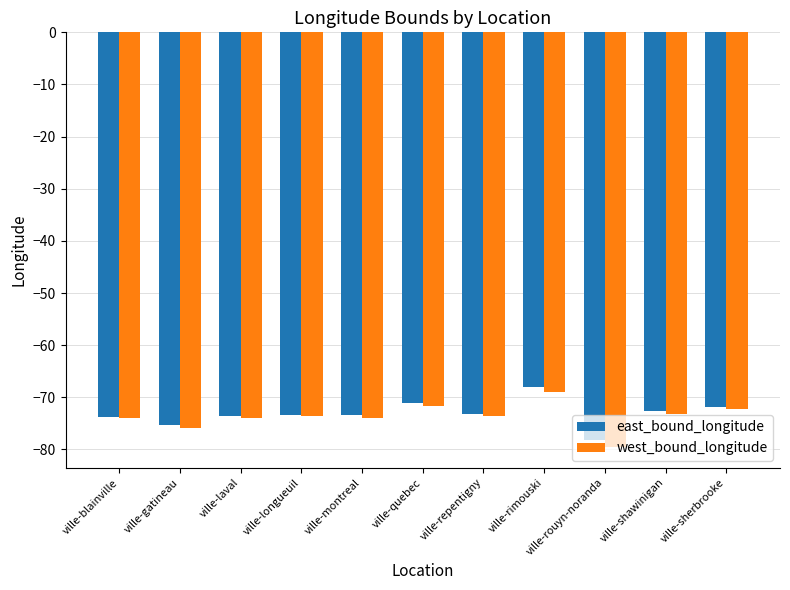

The east_bound_longitude series shows -73.7 at ville-blainville. True or false?

True